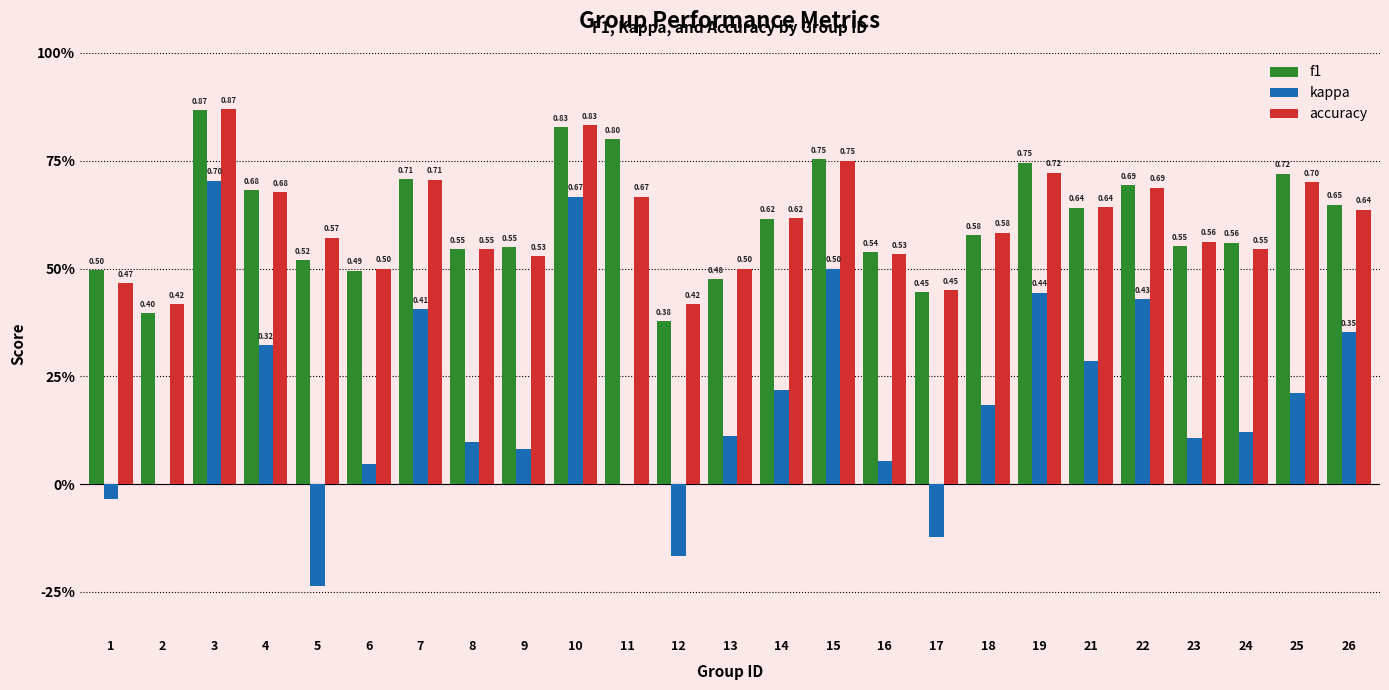

Reading left to right, what are all the values shown in this chart?

f1: 1=0.5	2=0.4	3=0.9	4=0.7	5=0.5	6=0.5	7=0.7	8=0.5	9=0.5	10=0.8	11=0.8	12=0.4	13=0.5	14=0.6	15=0.8	16=0.5	17=0.4	18=0.6	19=0.7	21=0.6	22=0.7	23=0.6	24=0.6	25=0.7	26=0.6
kappa: 1=-0.0	2=0.0	3=0.7	4=0.3	5=-0.2	6=0.0	7=0.4	8=0.1	9=0.1	10=0.7	11=0.0	12=-0.2	13=0.1	14=0.2	15=0.5	16=0.1	17=-0.1	18=0.2	19=0.4	21=0.3	22=0.4	23=0.1	24=0.1	25=0.2	26=0.4
accuracy: 1=0.5	2=0.4	3=0.9	4=0.7	5=0.6	6=0.5	7=0.7	8=0.5	9=0.5	10=0.8	11=0.7	12=0.4	13=0.5	14=0.6	15=0.8	16=0.5	17=0.5	18=0.6	19=0.7	21=0.6	22=0.7	23=0.6	24=0.5	25=0.7	26=0.6